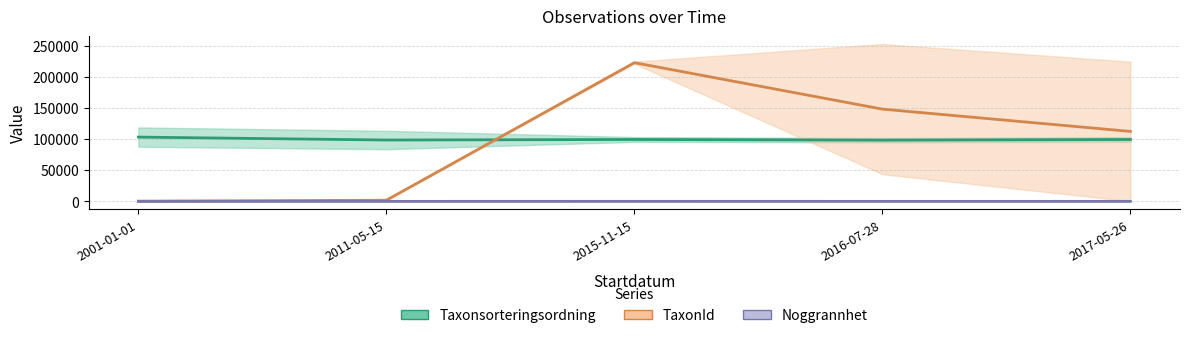

At which category does Noggrannhet reach its first local peak?

2015-11-15